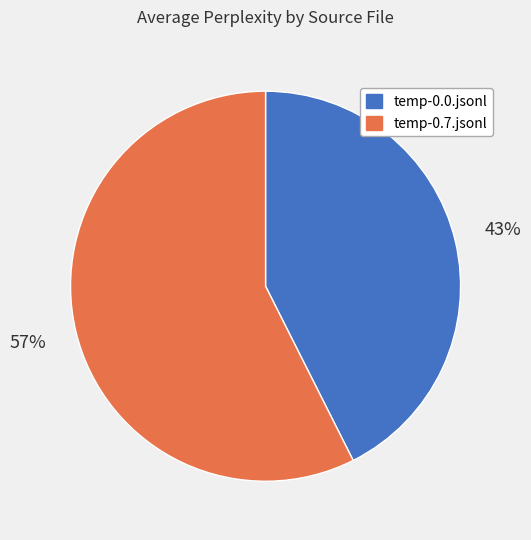

Which has a higher value, temp-0.0.jsonl or temp-0.7.jsonl?

temp-0.7.jsonl